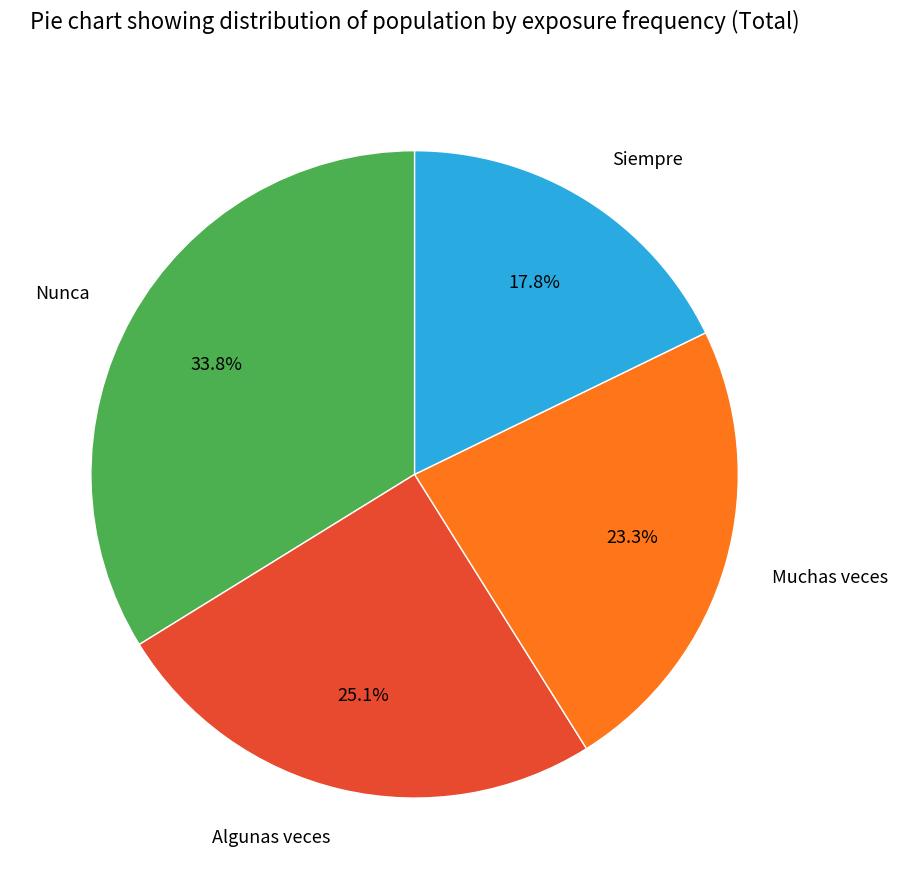

To the nearest percent, what is the combined percentage of Algunas veces and Muchas veces?

48%